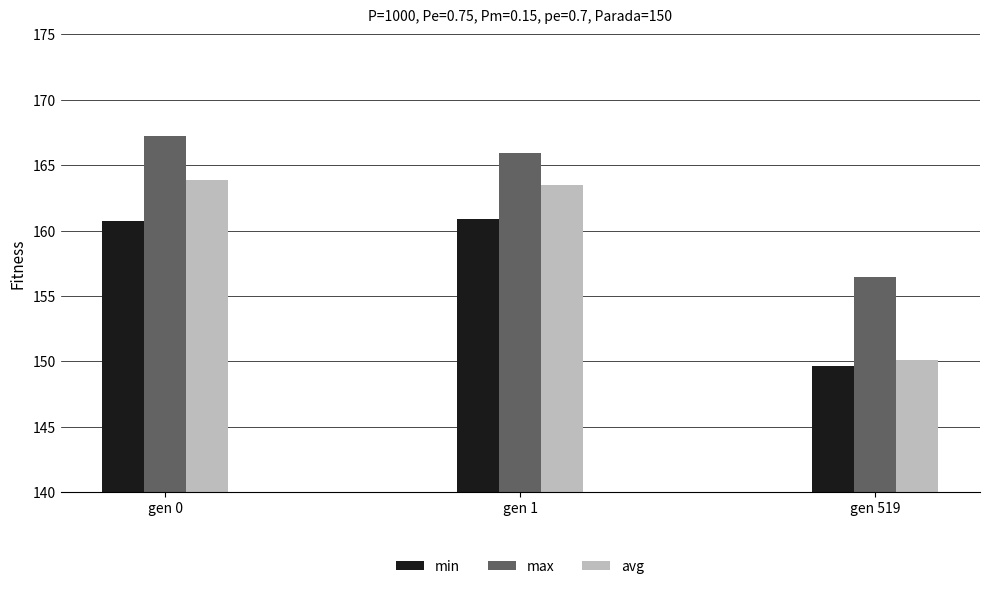

Where is min nearest to the value 155?

gen 519